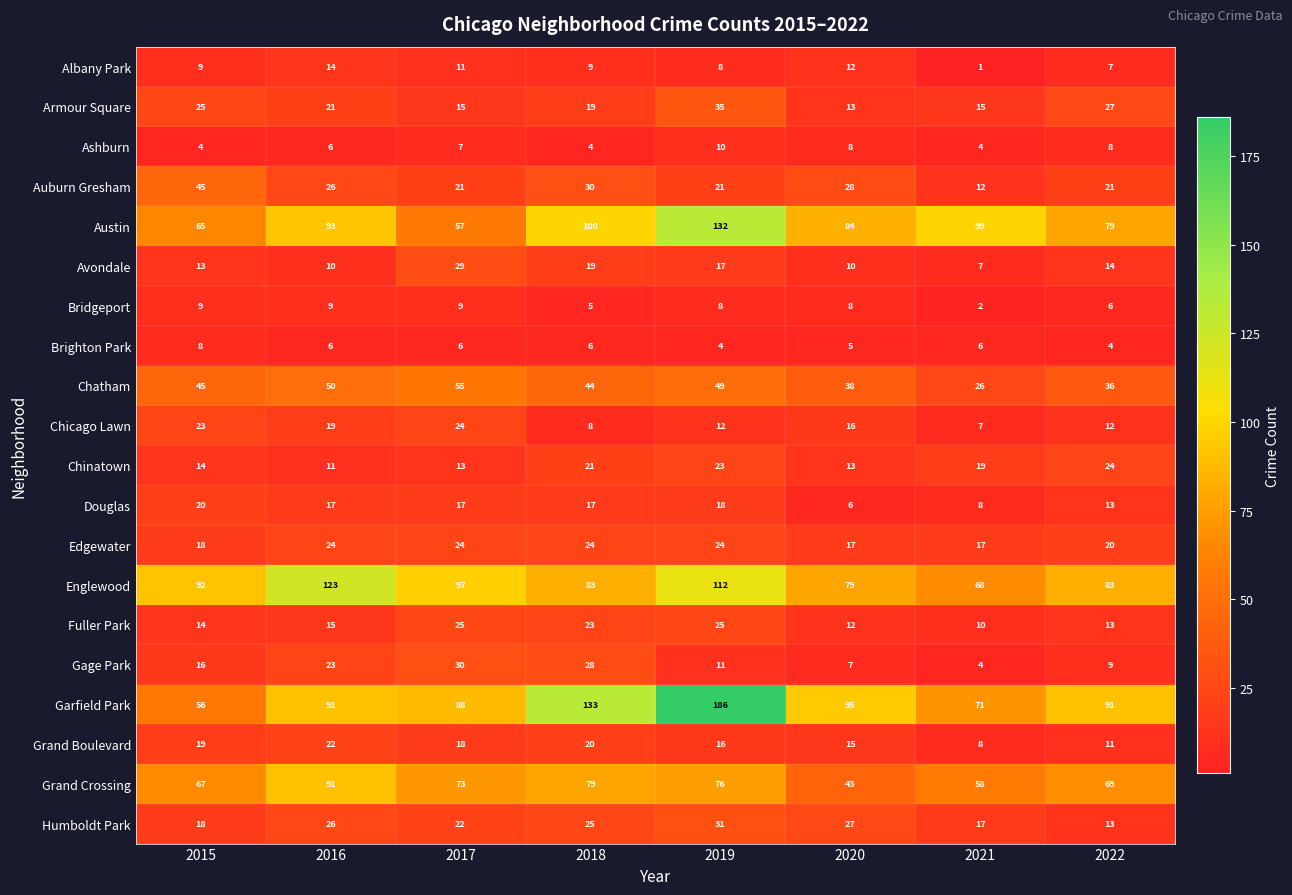

What is the difference between the second highest and minimum values in the Grand Boulevard series?

12